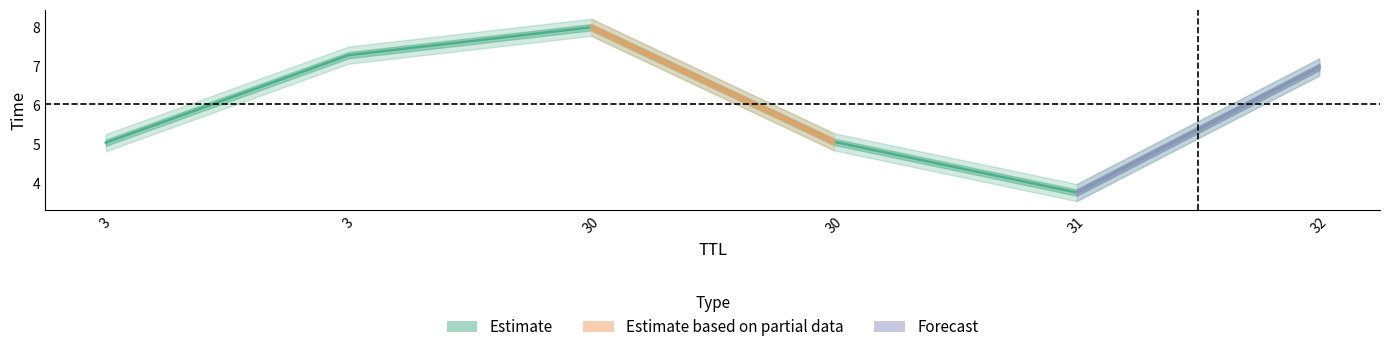

How many values are below 6?

3